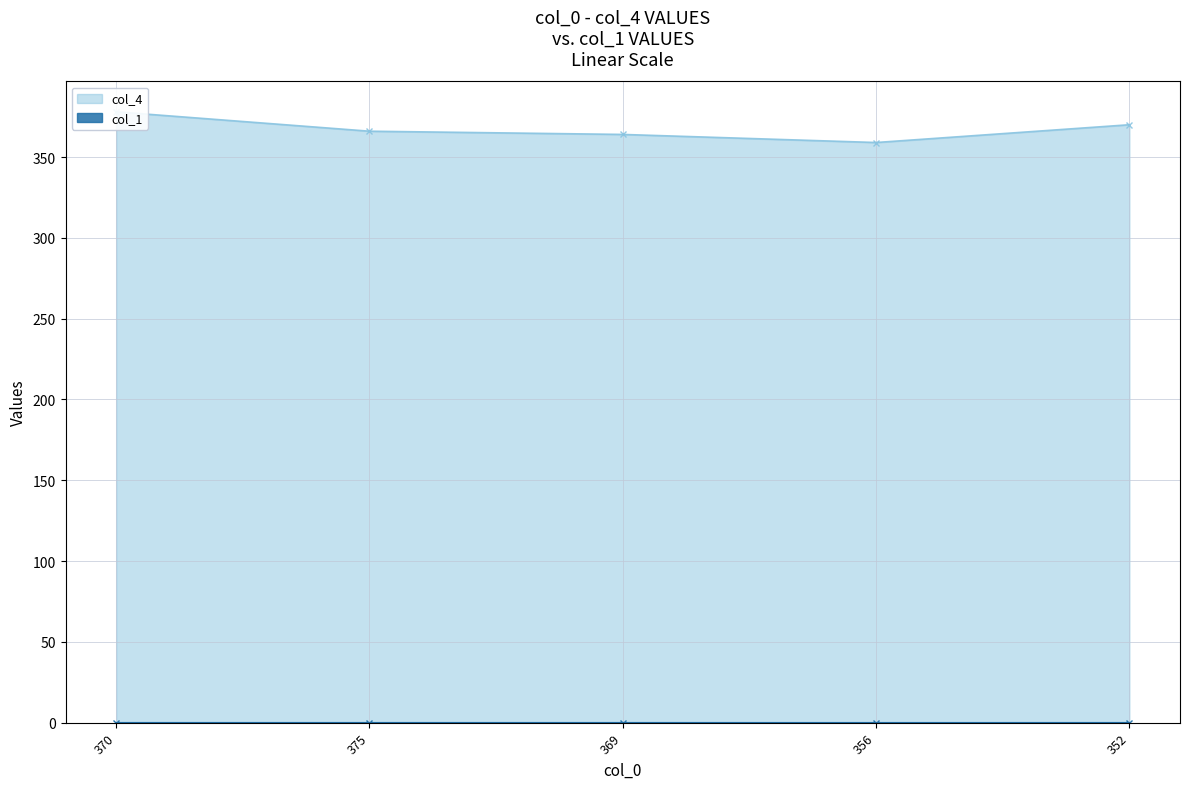

True or false: col_4 has more than 2 interior local peaks.

False